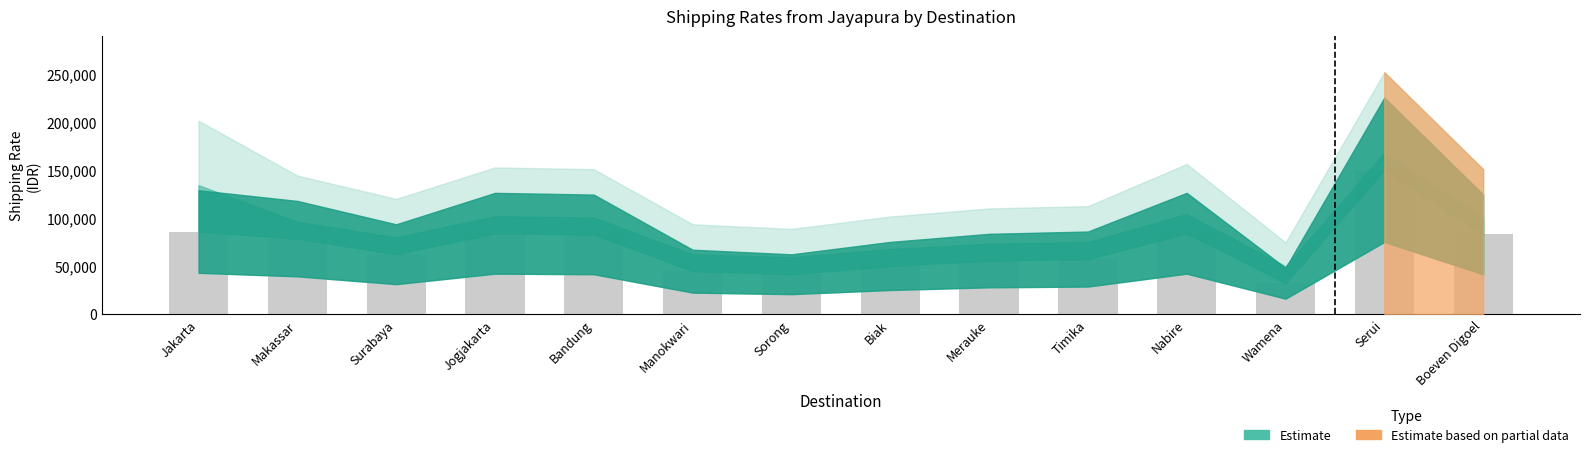

What is the ratio of the value at Nabire to the value at Makassar?

1.1